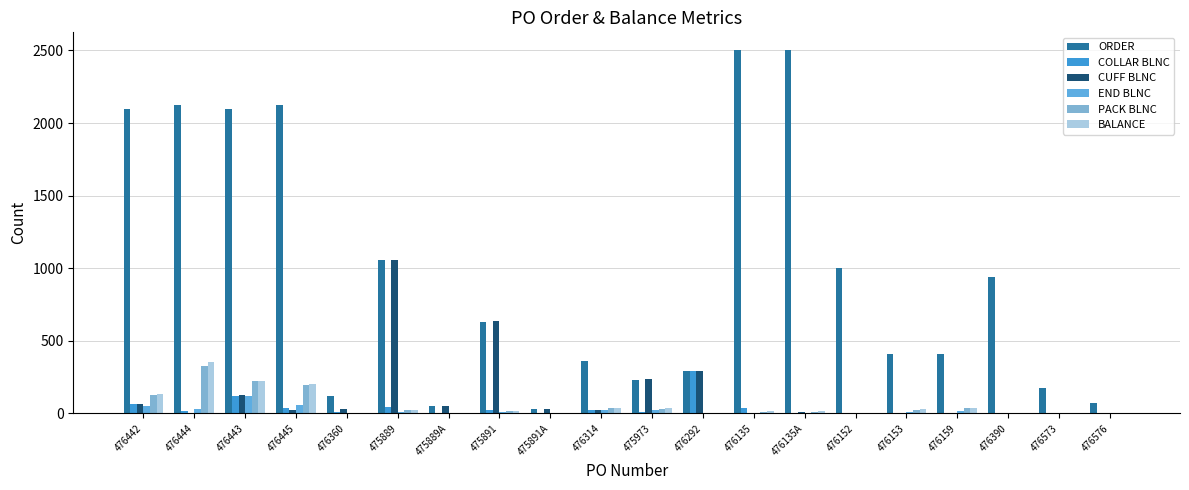

How many groups of bars are there?

20